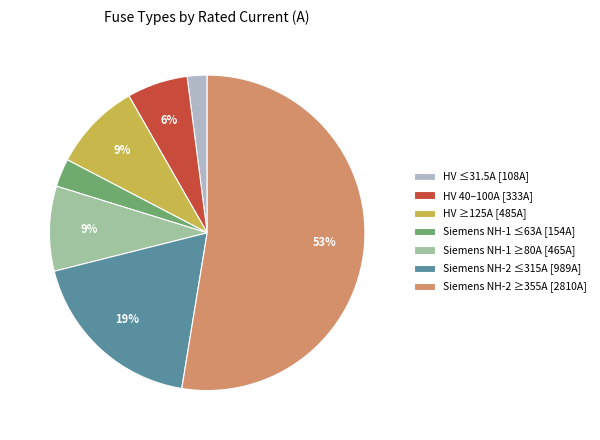

Is the sum of Siemens NH-2 ≤315A [989A] and HV ≥125A [485A] greater than half?

No